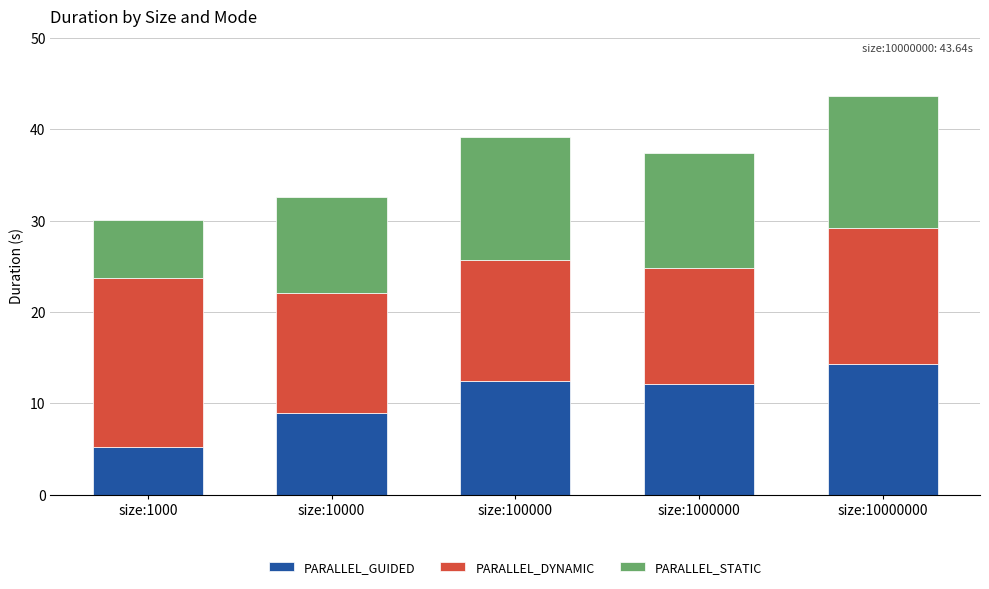

Reading left to right, what are the values for PARALLEL_GUIDED?

size:1000=5.3	size:10000=9.0	size:100000=12.5	size:1000000=12.2	size:10000000=14.3